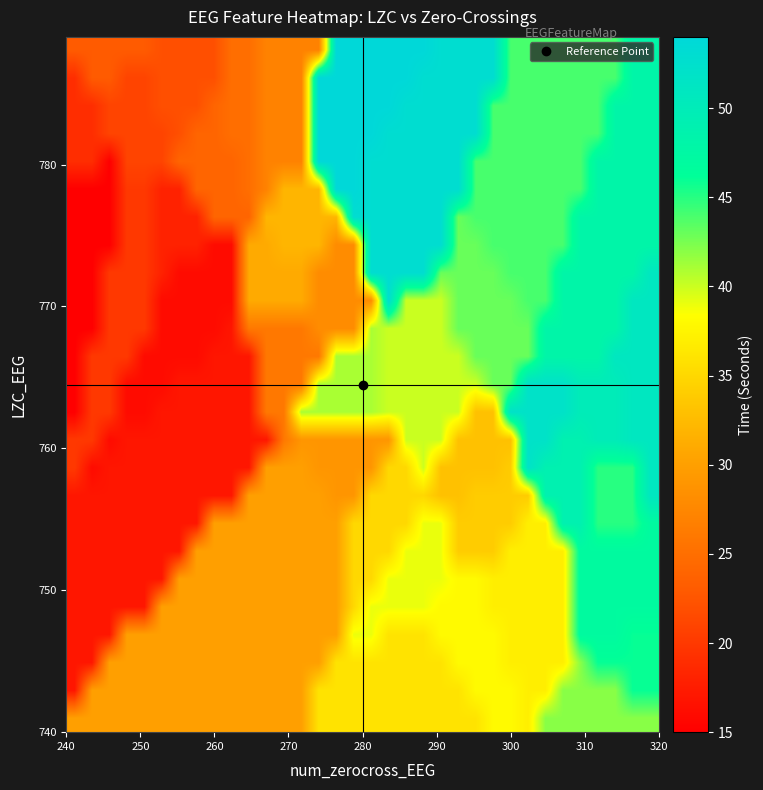

How many distinct data groups are displayed?

25